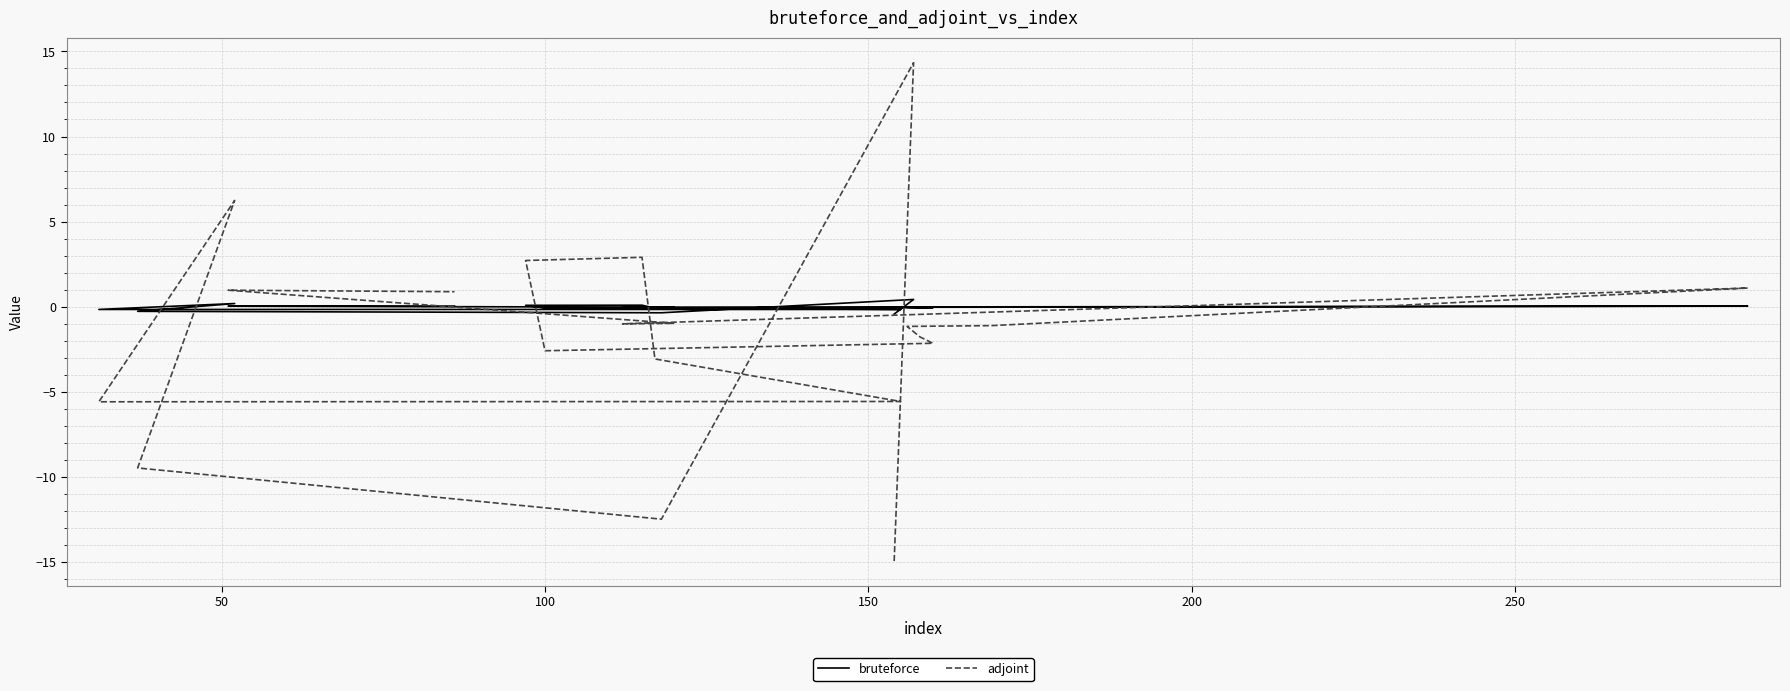

Reading left to right, list all the values displayed in this chart.

bruteforce: -0.4	0.4	-0.4	-0.3	0.2	-0.2	-0.2	-0.1	0.1	0.1	-0.1	-0.1	-0.1	-0.0	-0.0	0.0	-0.0	-0.0	0.0	0.0
adjoint: -15.0	14.3	-12.5	-9.5	6.2	-5.6	-5.6	-3.1	2.9	2.7	-2.6	-2.2	-1.8	-1.2	-1.1	1.1	-1.0	-1.0	1.0	0.9